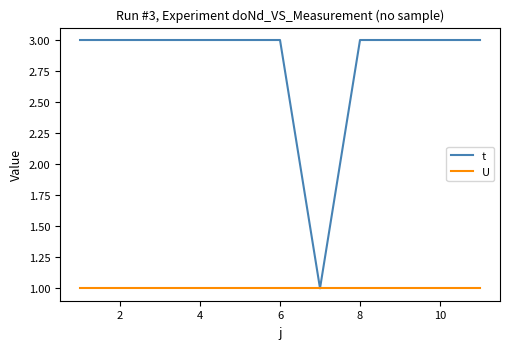

List the series in order of their overall mean, highest first.

t, U